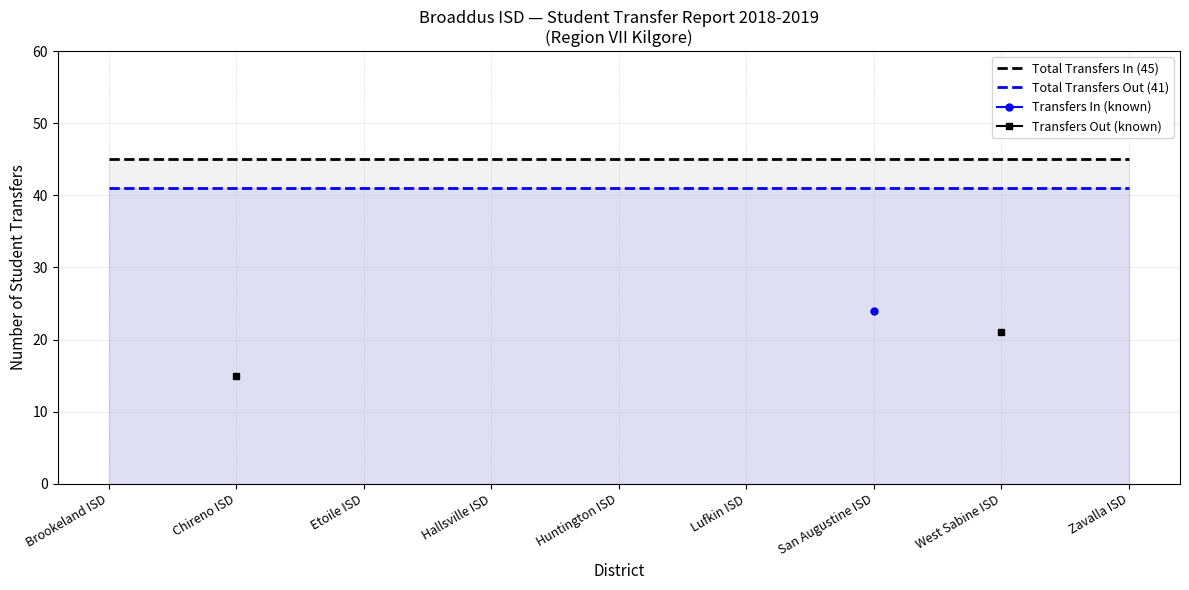

What position from the right is Etoile ISD?

7